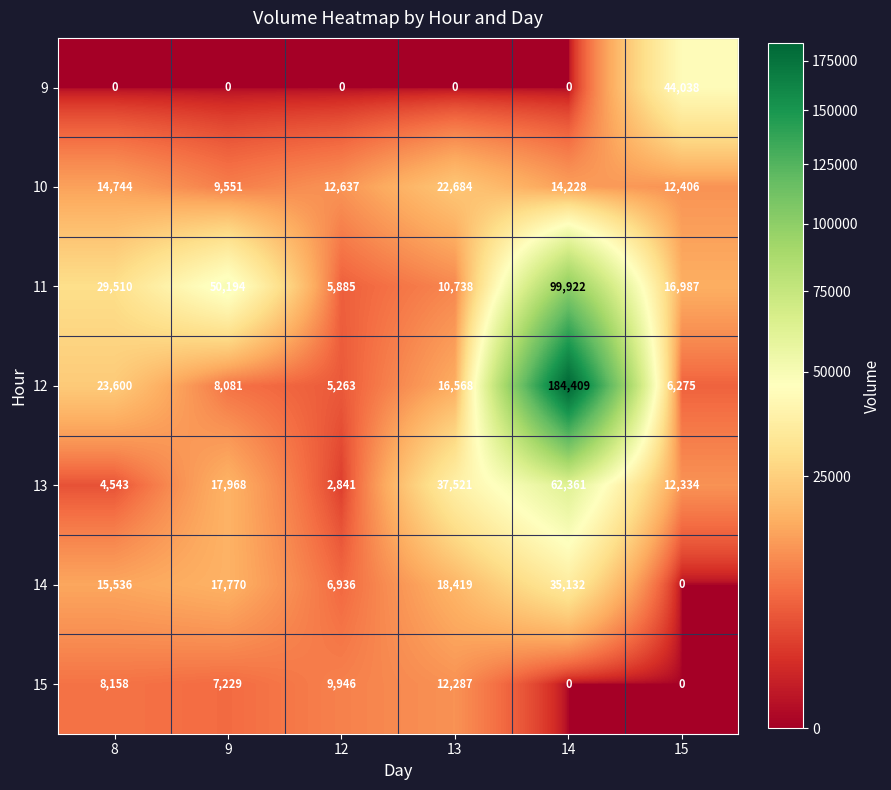

Which series has the widest spread of values?

12